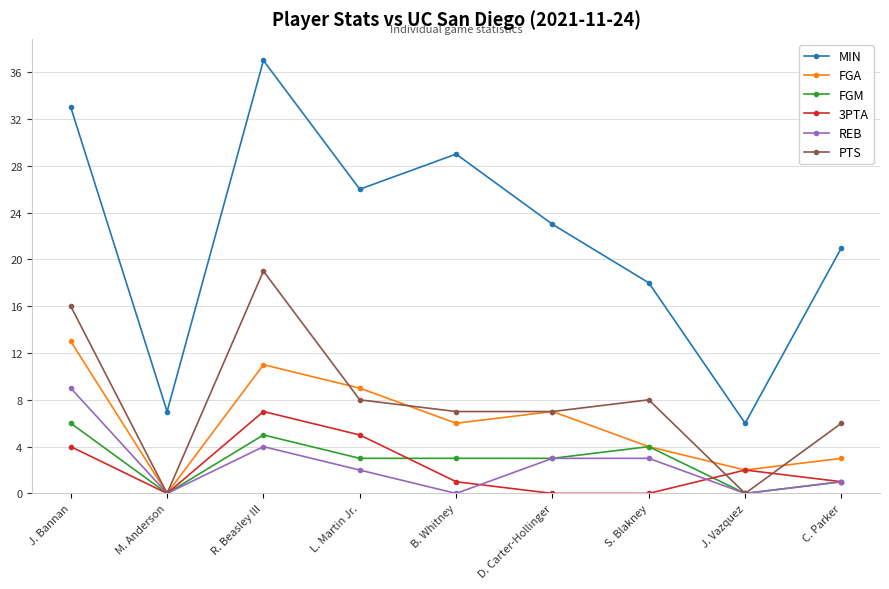

What are all the series names shown in the legend?

MIN, FGA, FGM, 3PTA, REB, PTS